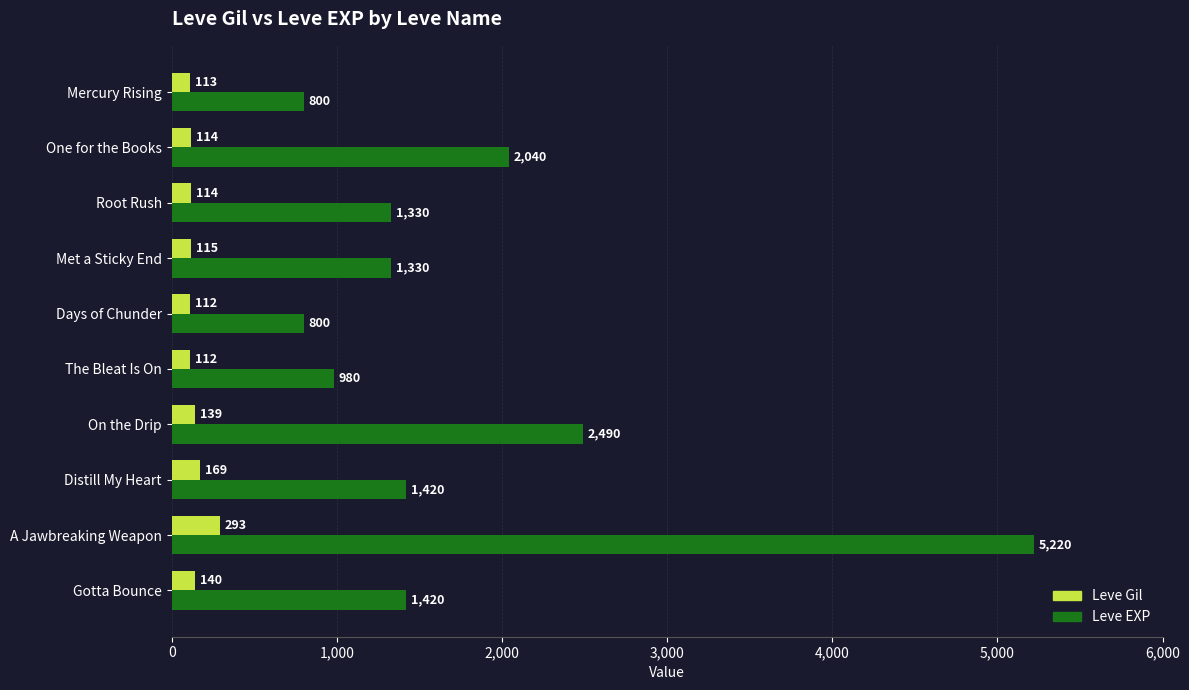

How many data points in Leve EXP are less than 1420?

5